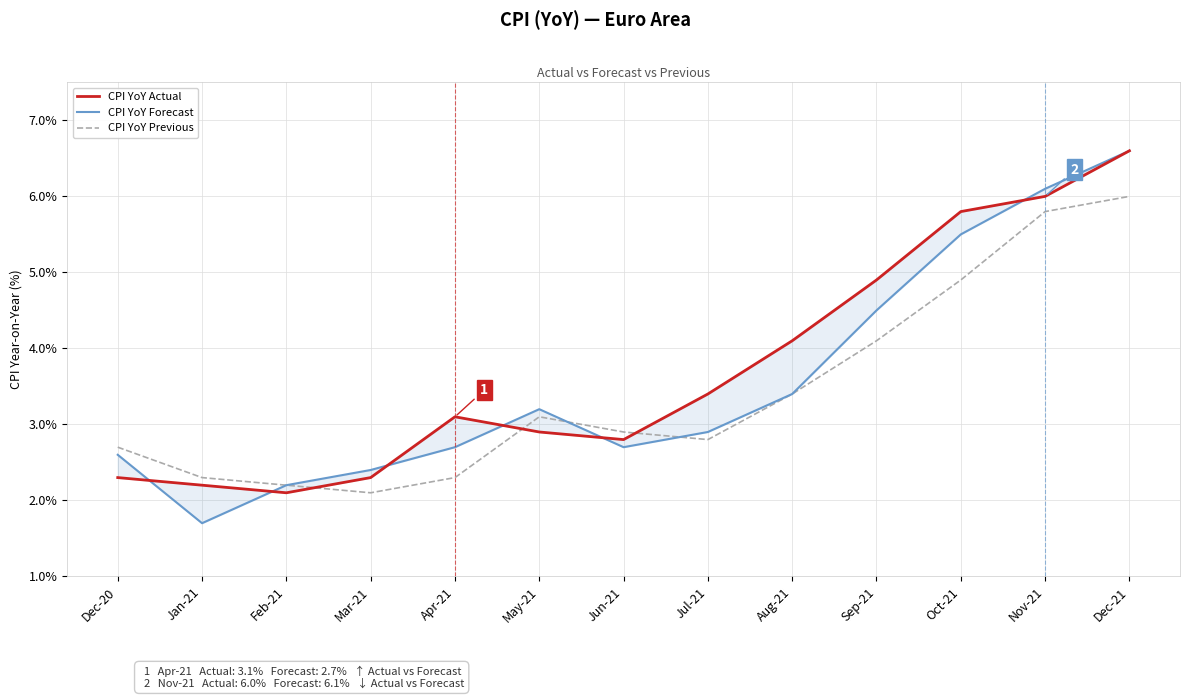

What is the total value across all series at Sep-21?

13.5